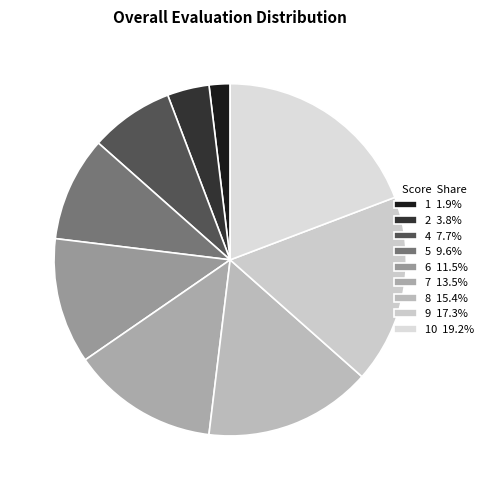

How many segments does this pie chart have?

9